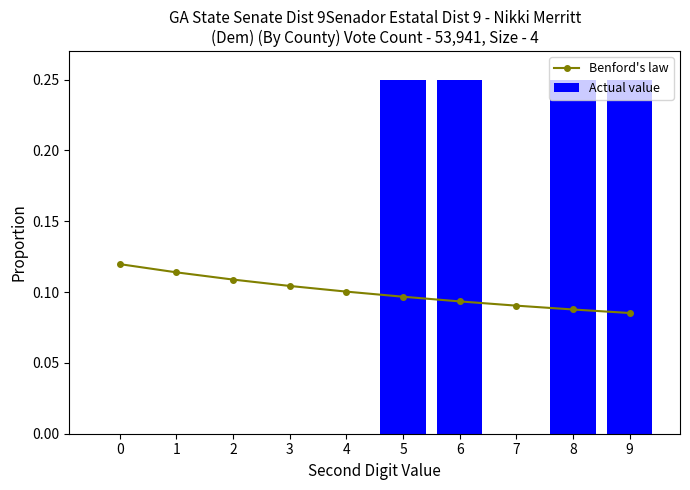

Does the chart contain any negative values?

No